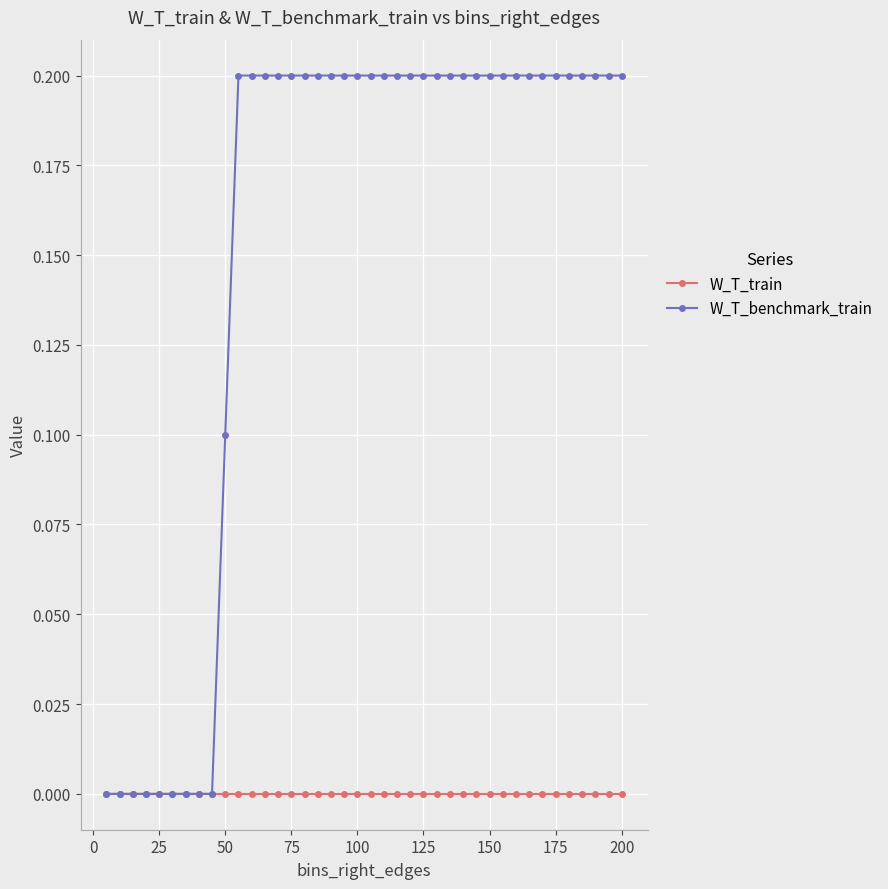

Which series has the largest total across all categories?

W_T_benchmark_train